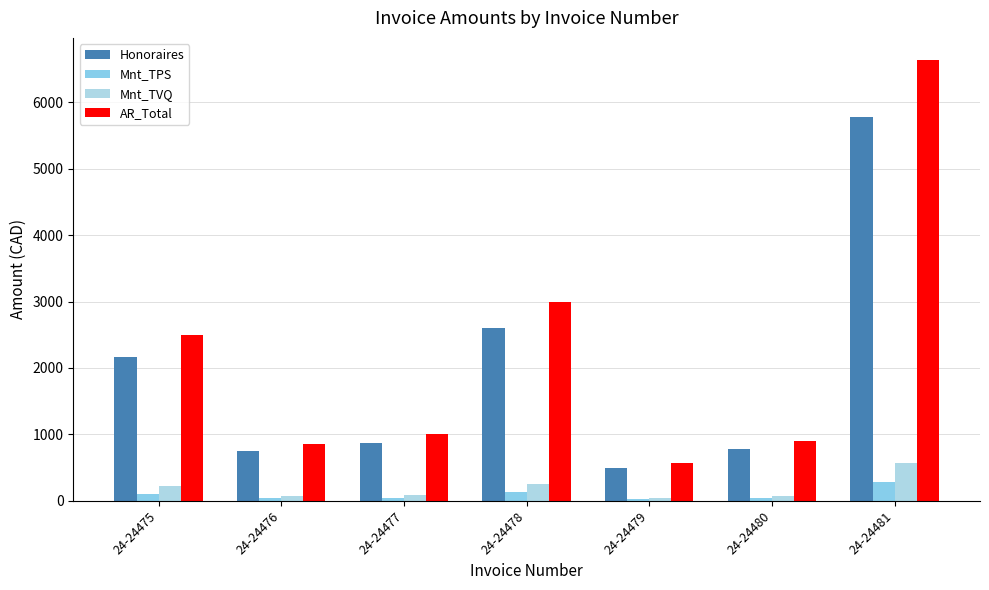

At how many categories does at least one series exceed 4067?

1